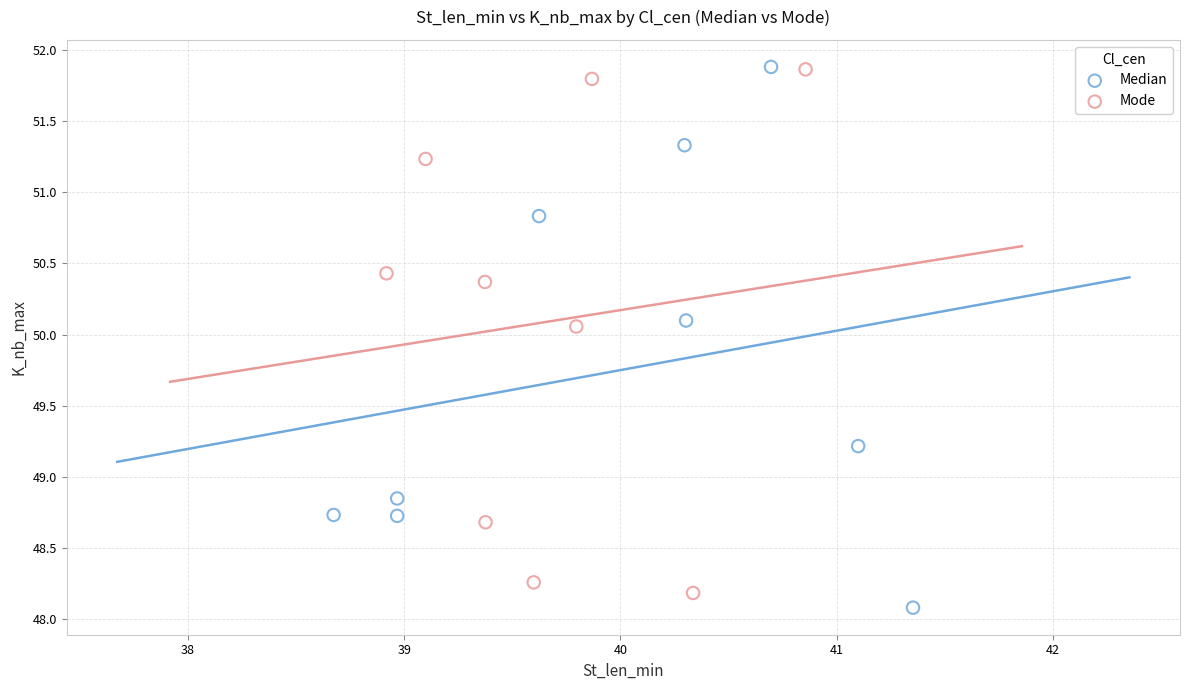

What are all the series names shown in the legend?

Median, Mode